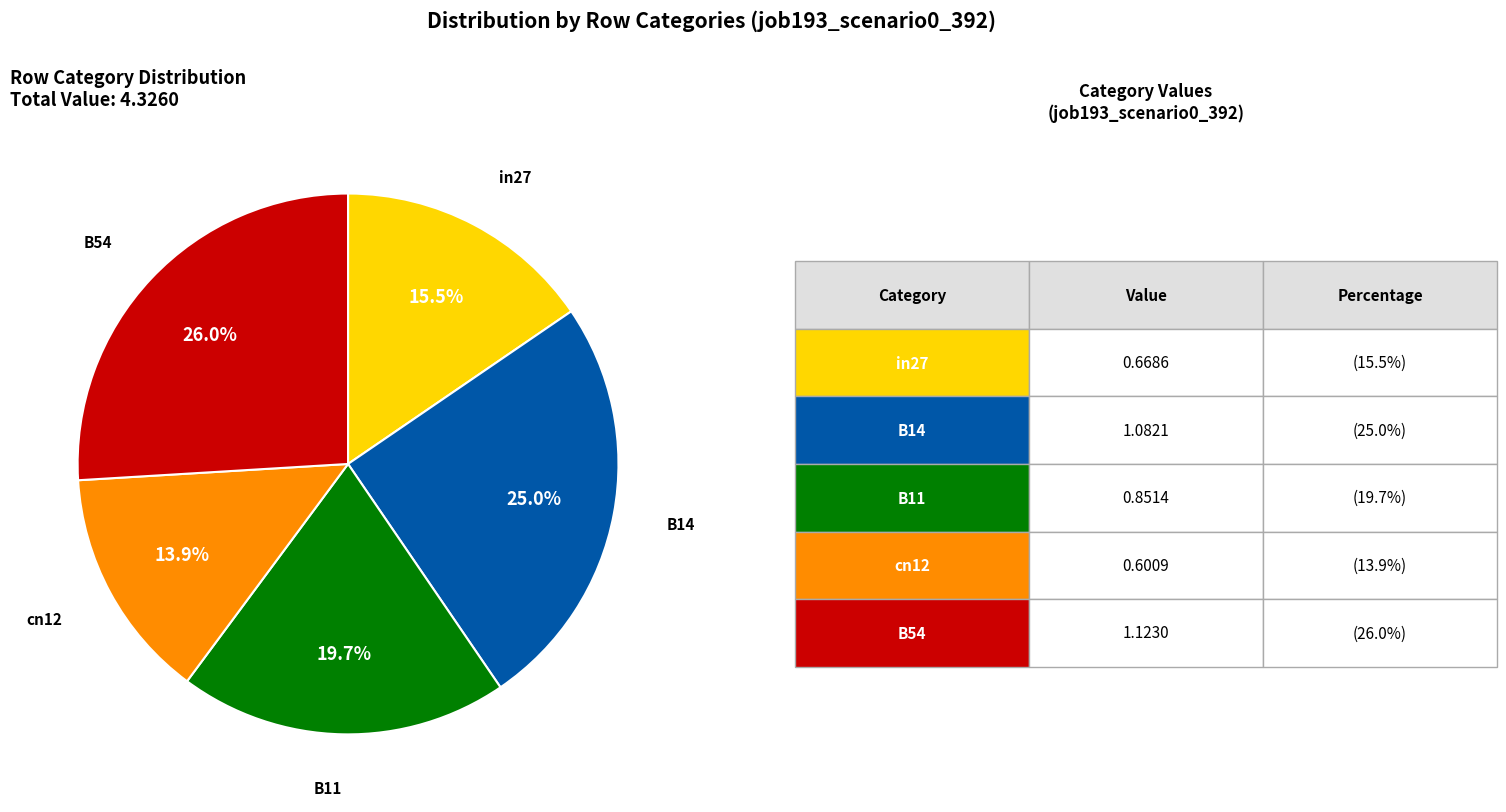

Count the number of slices in the pie.

5